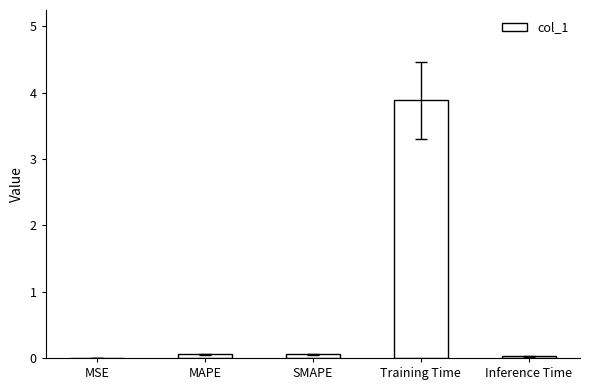

Which has a higher value, SMAPE or Training Time?

Training Time